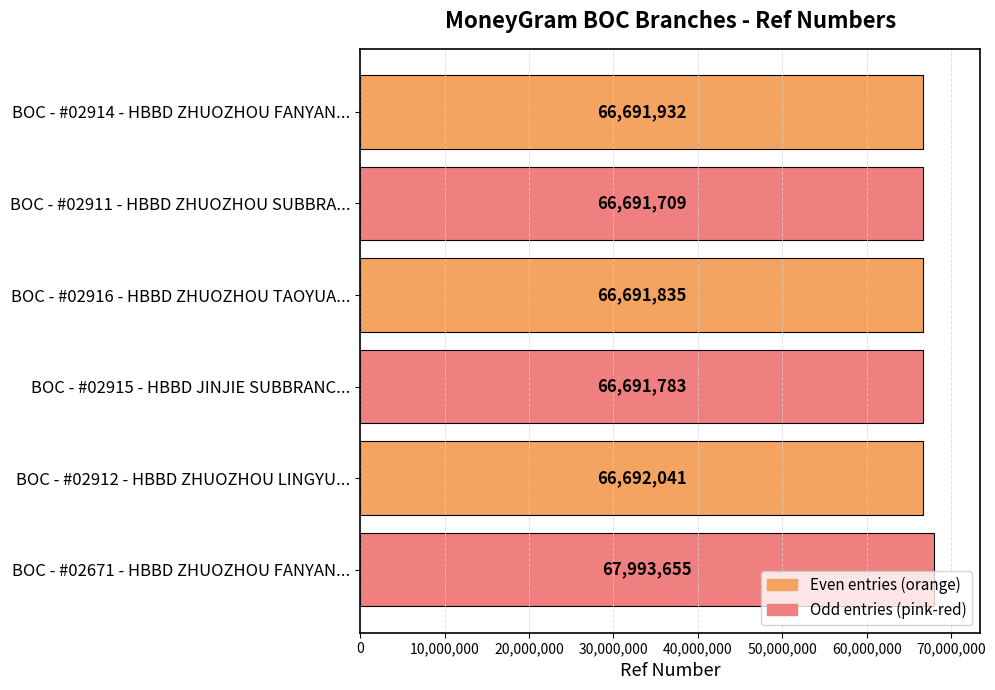

Rank the categories by value from lowest to highest.

BOC - #02911 - HBBD ZHUOZHOU SUBBRA..., BOC - #02915 - HBBD JINJIE SUBBRANC..., BOC - #02916 - HBBD ZHUOZHOU TAOYUA..., BOC - #02914 - HBBD ZHUOZHOU FANYAN..., BOC - #02912 - HBBD ZHUOZHOU LINGYU..., BOC - #02671 - HBBD ZHUOZHOU FANYAN...